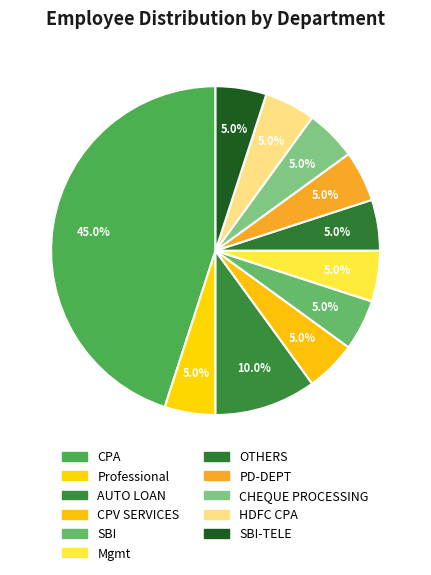

To the nearest percent, what is the difference between the largest and smallest slice percentages?

40%